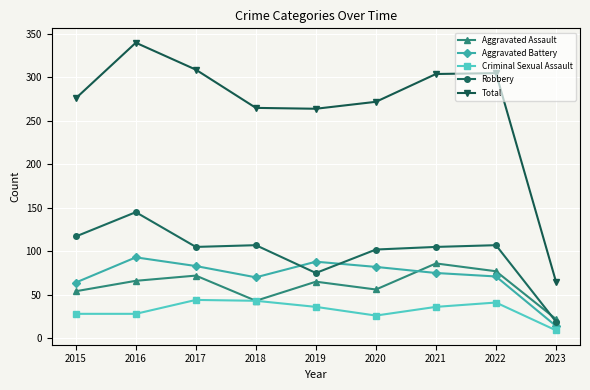

In Total, how many points are higher than both neighbors (excluding endpoints)?

2